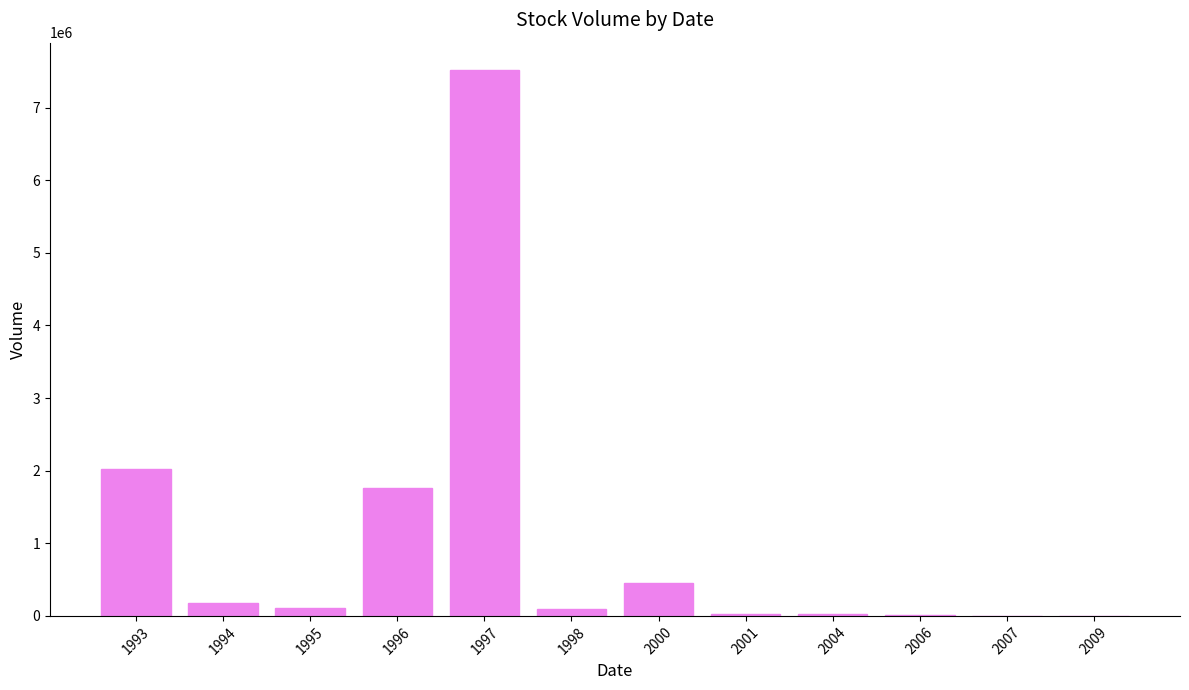

What is the maximum value shown in the chart?

7518035